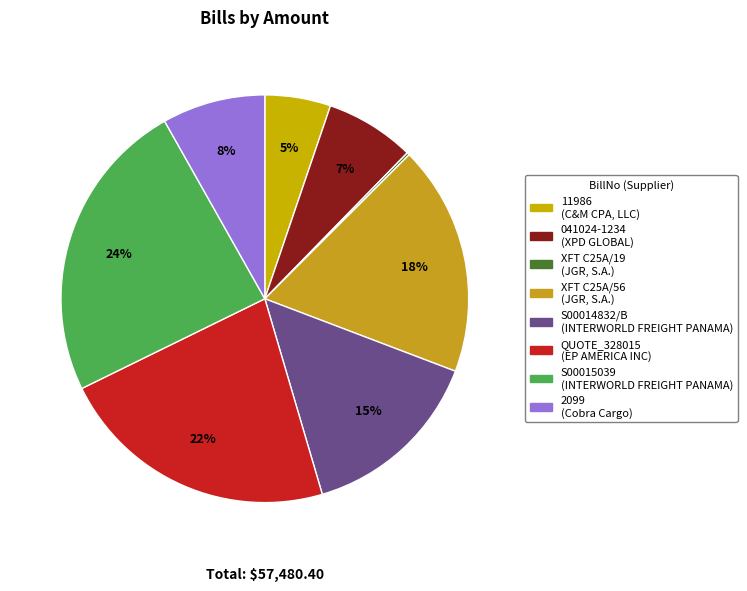

What is the change in value from QUOTE_328015 to 2099?

-8115.6